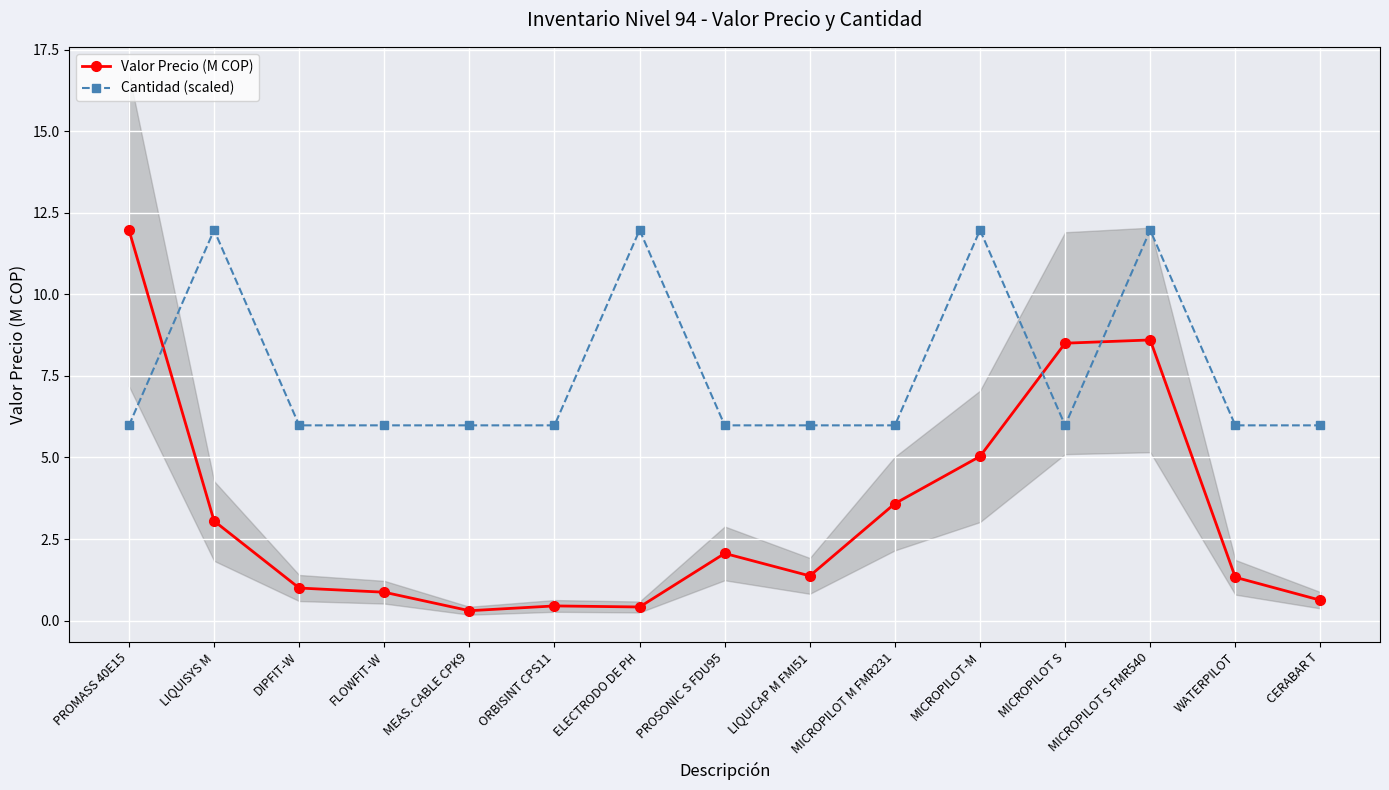

Between LIQUICAP M FMI51 and CERABAR T, which series saw the biggest shift?

Valor Precio (M COP)